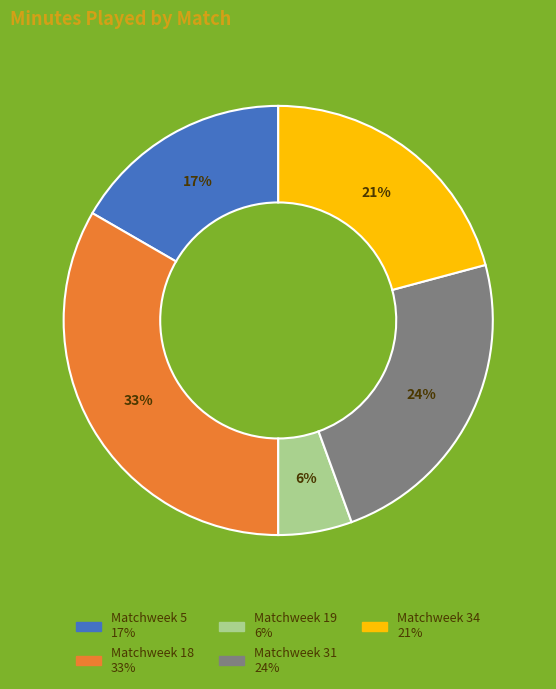

Rank the categories by value from lowest to highest.

Matchweek 19, Matchweek 5, Matchweek 34, Matchweek 31, Matchweek 18